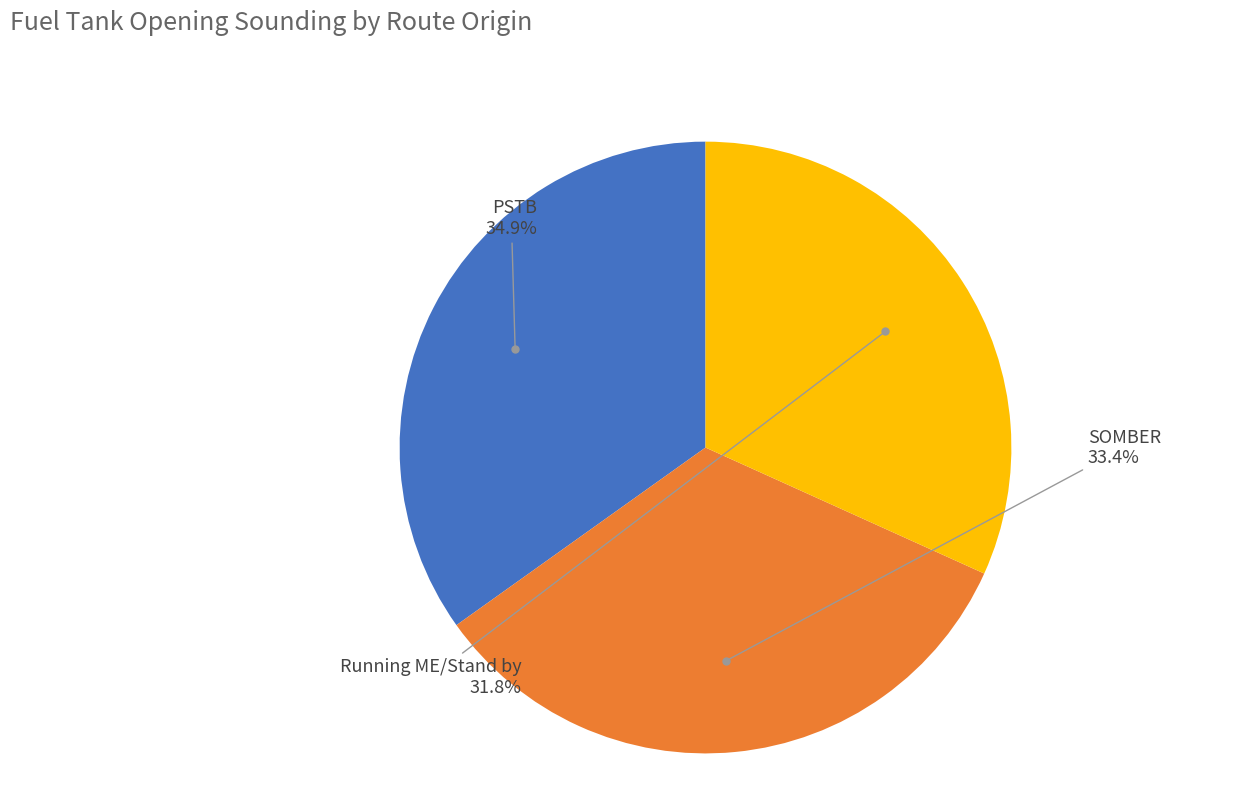

How many slices are in this pie chart?

3